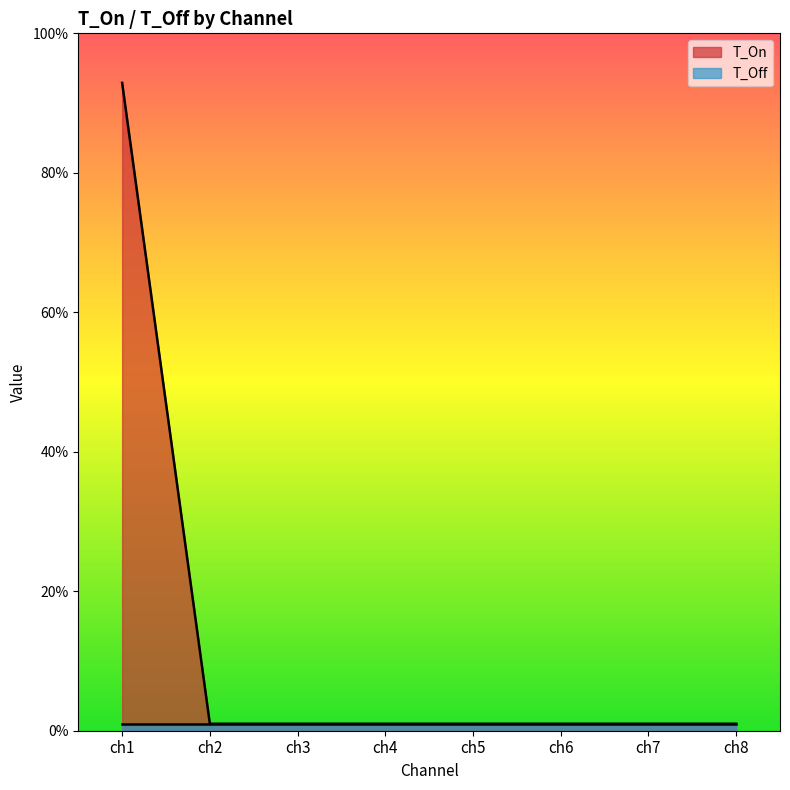

What is the greatest value displayed?

92.9